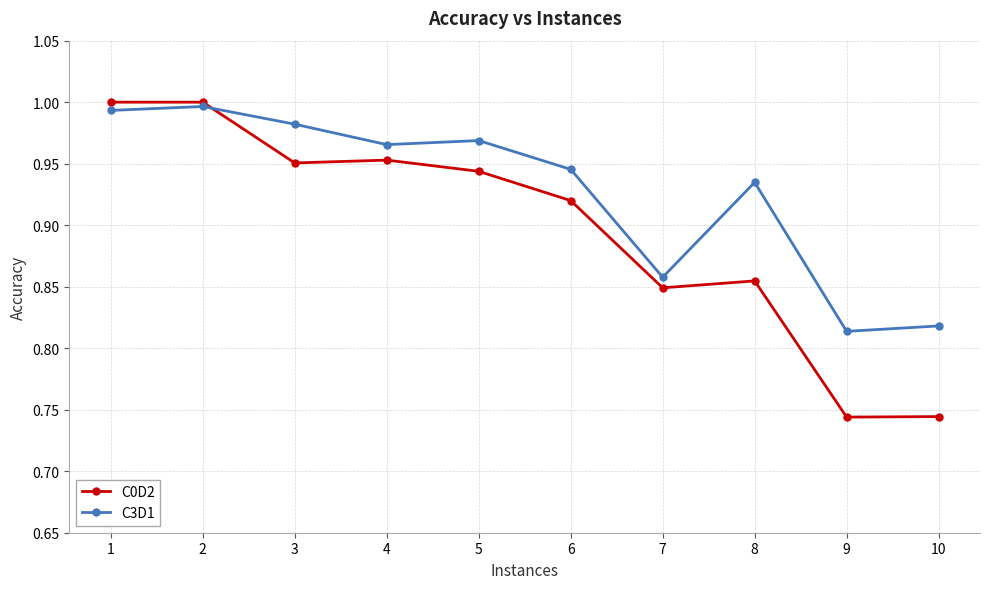

Between 2 and 3, which series saw the biggest shift?

C0D2